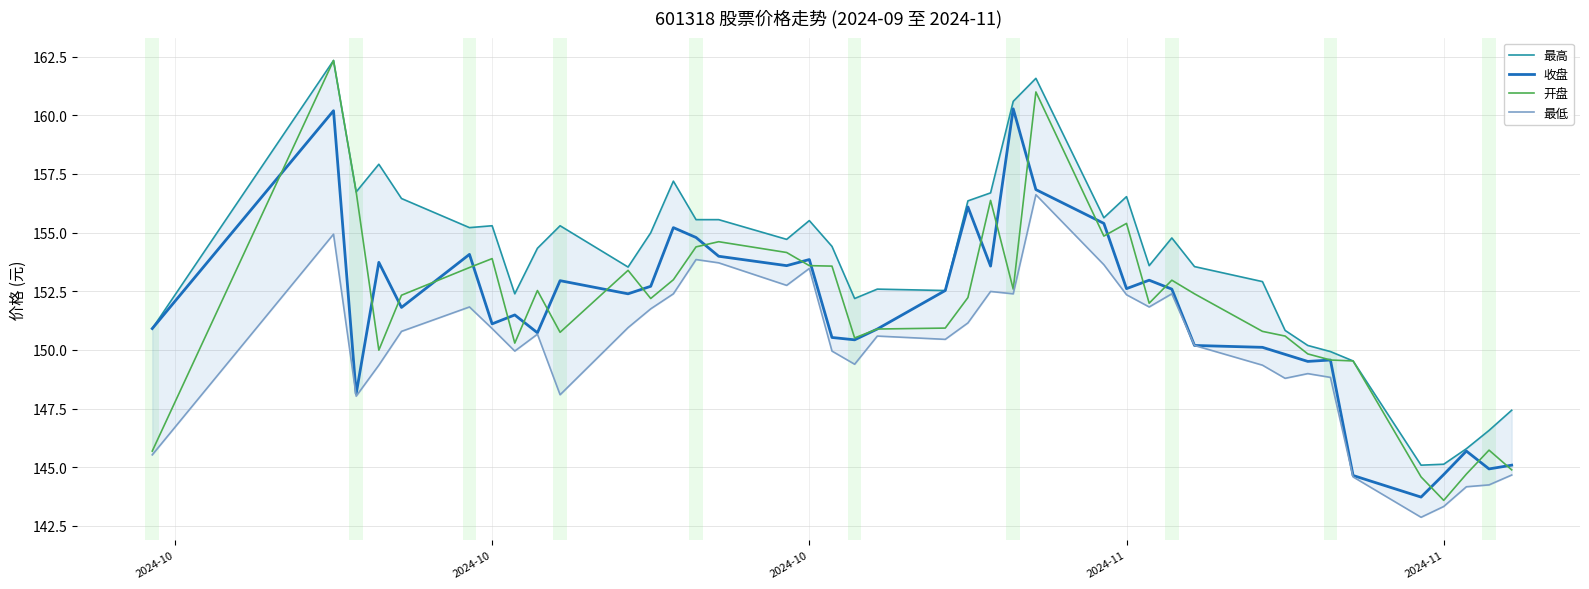

In 最低, how many points are higher than both neighbors (excluding endpoints)?

10